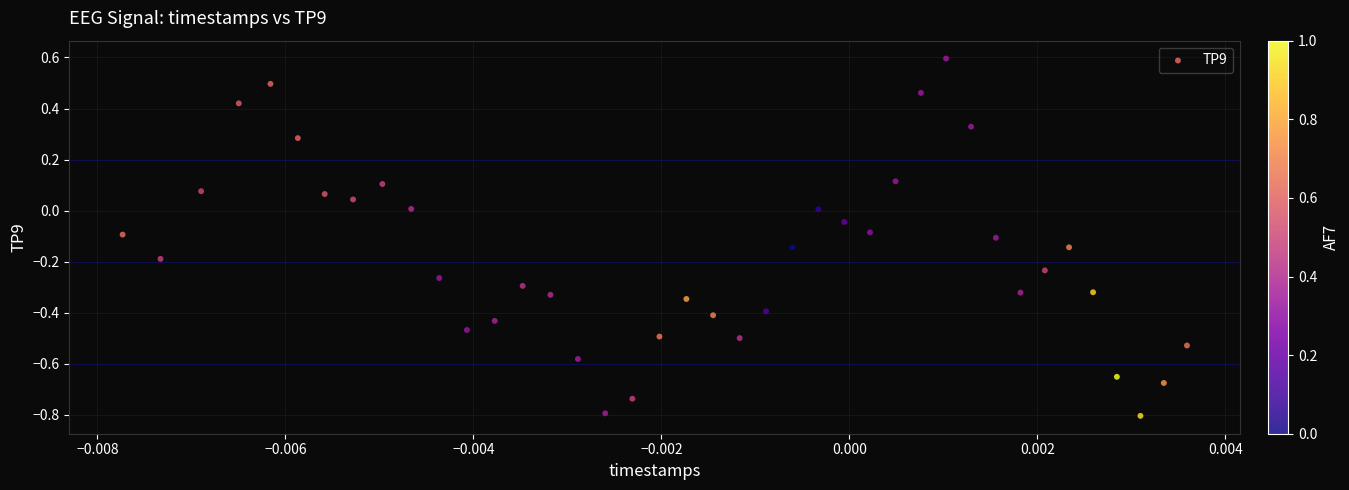

What is the range of Y values (max minus min)?

1.4